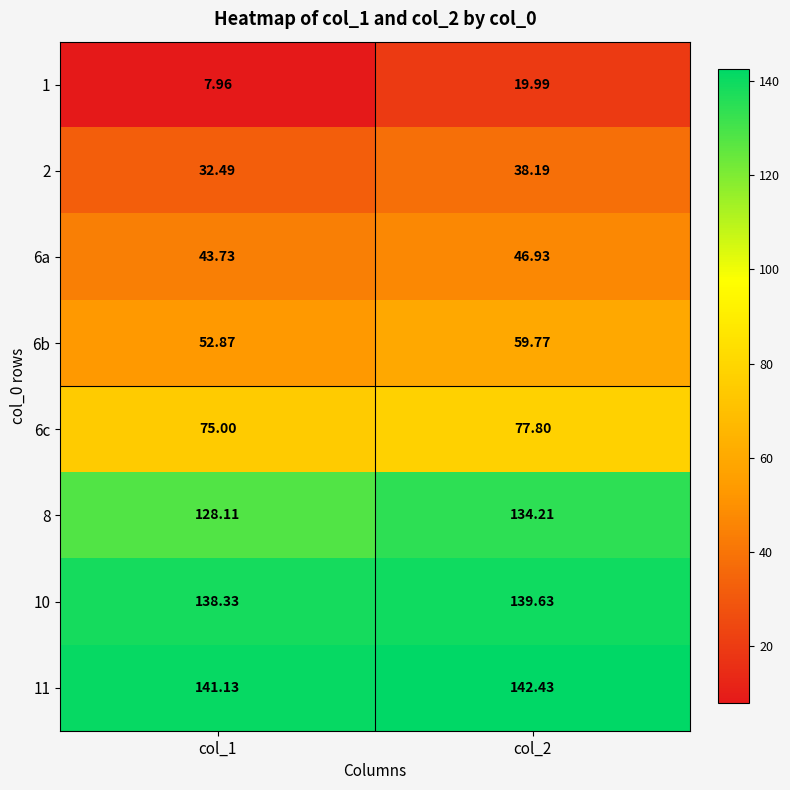

Is the value of 6a at col_2 greater than the value of 2 at col_2?

Yes